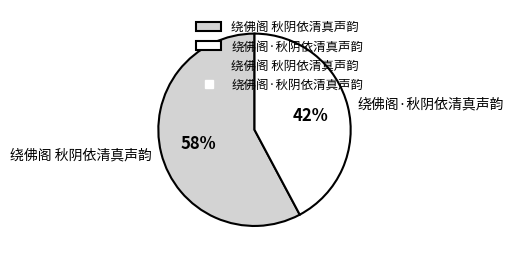

Does any single category account for the majority?

Yes